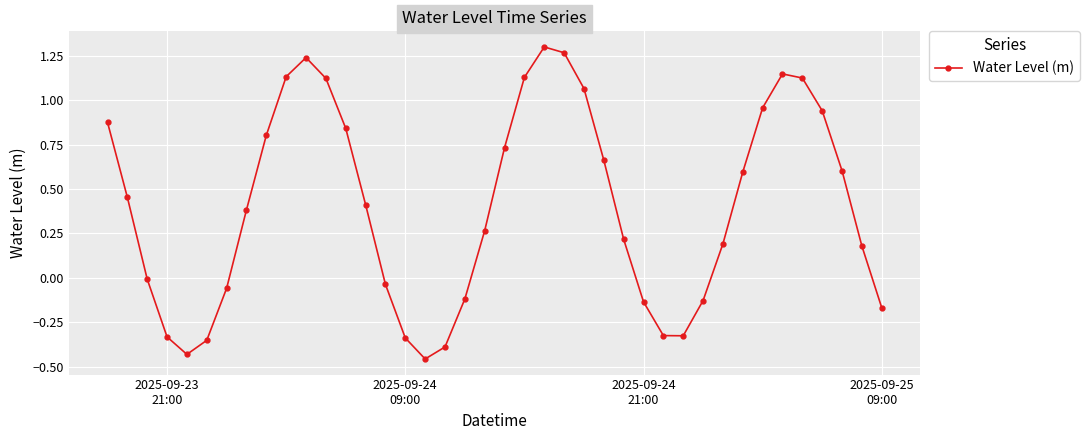

How many interior local peaks (higher than both neighbors) does the data have?

3